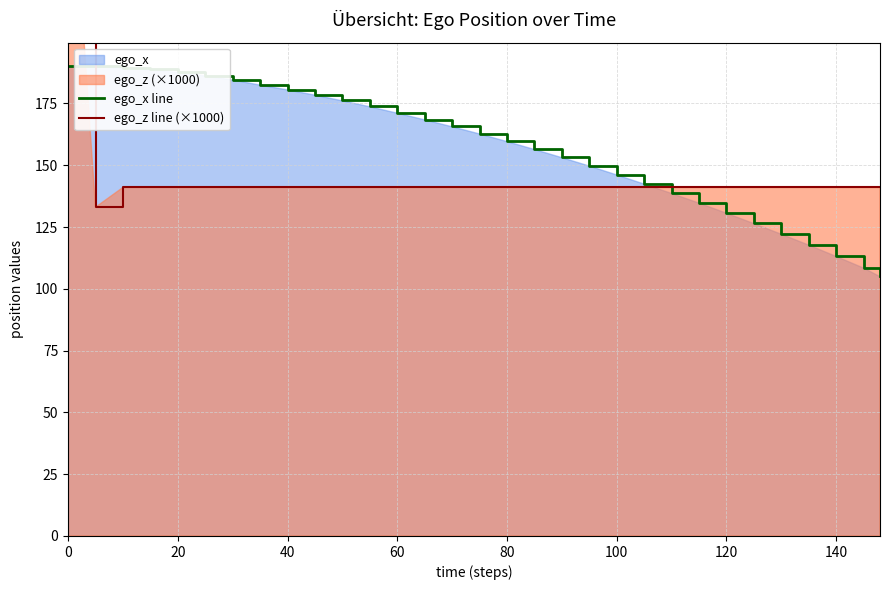

What is the sum of all ego_x line values?

4882.1